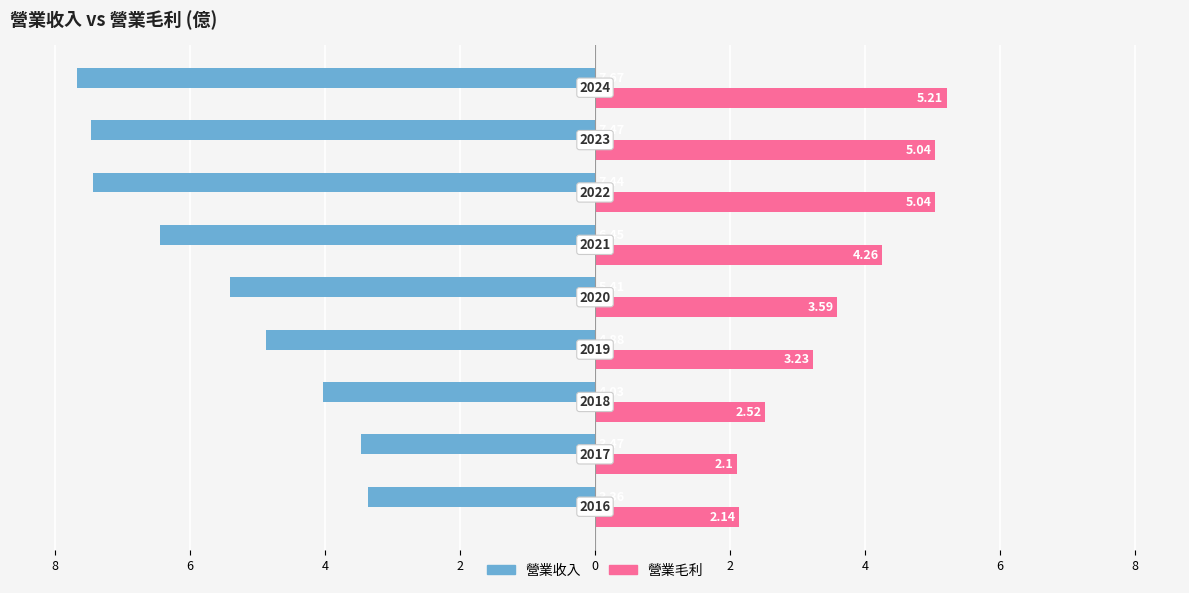

What is the value of the 營業收入 bar at the 2nd from the left?

-3.5